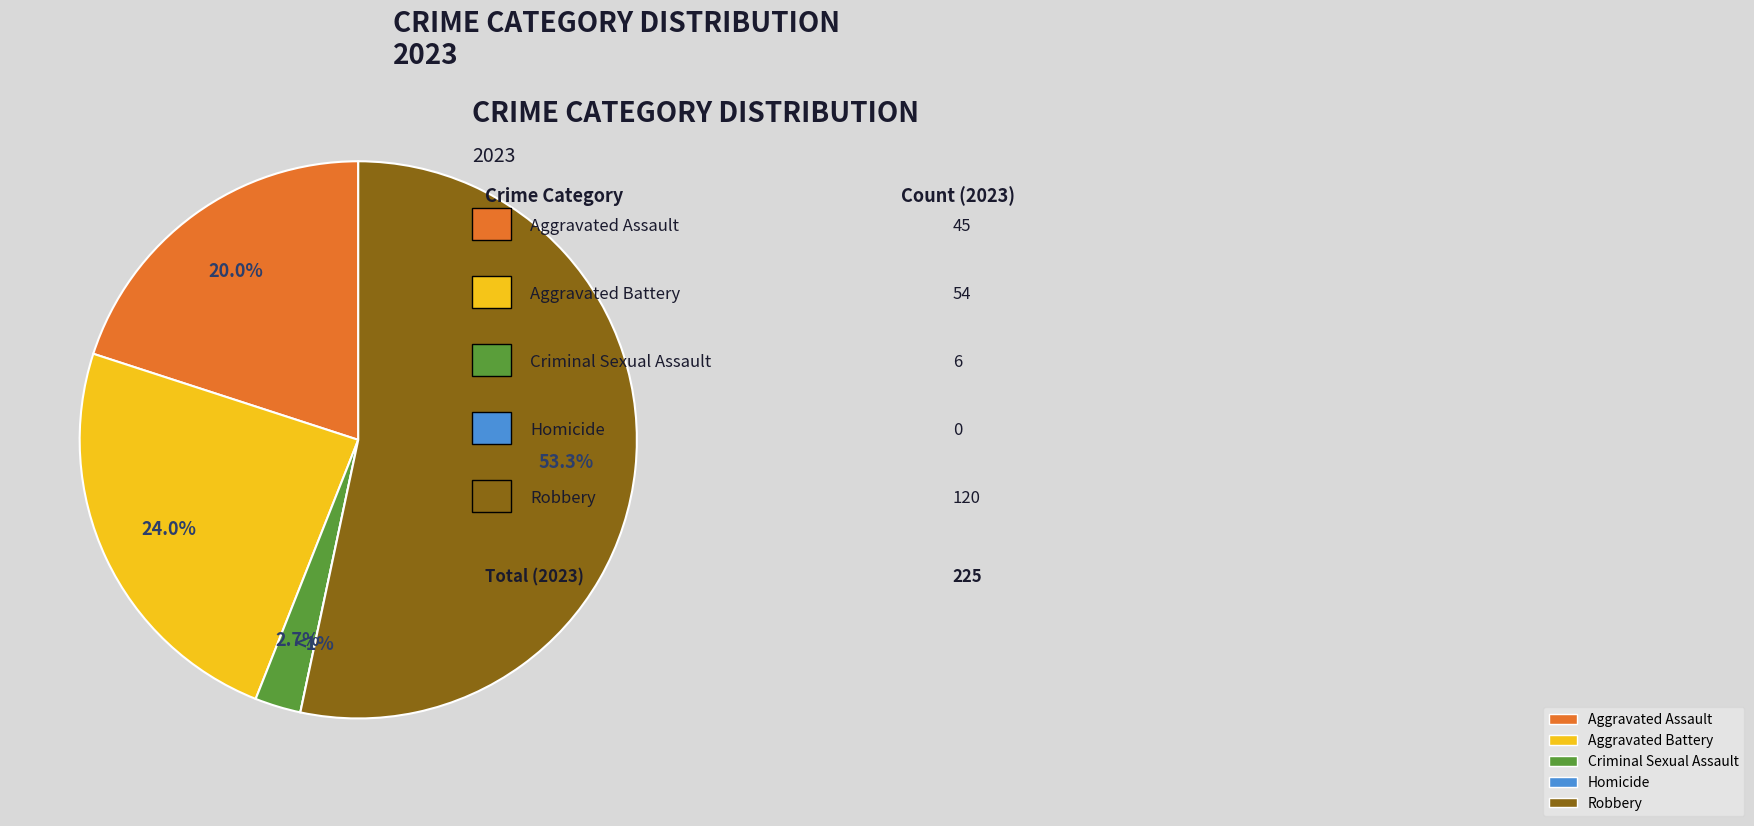

What is the ratio of the value at Criminal Sexual Assault to the value at Aggravated Assault?

0.1